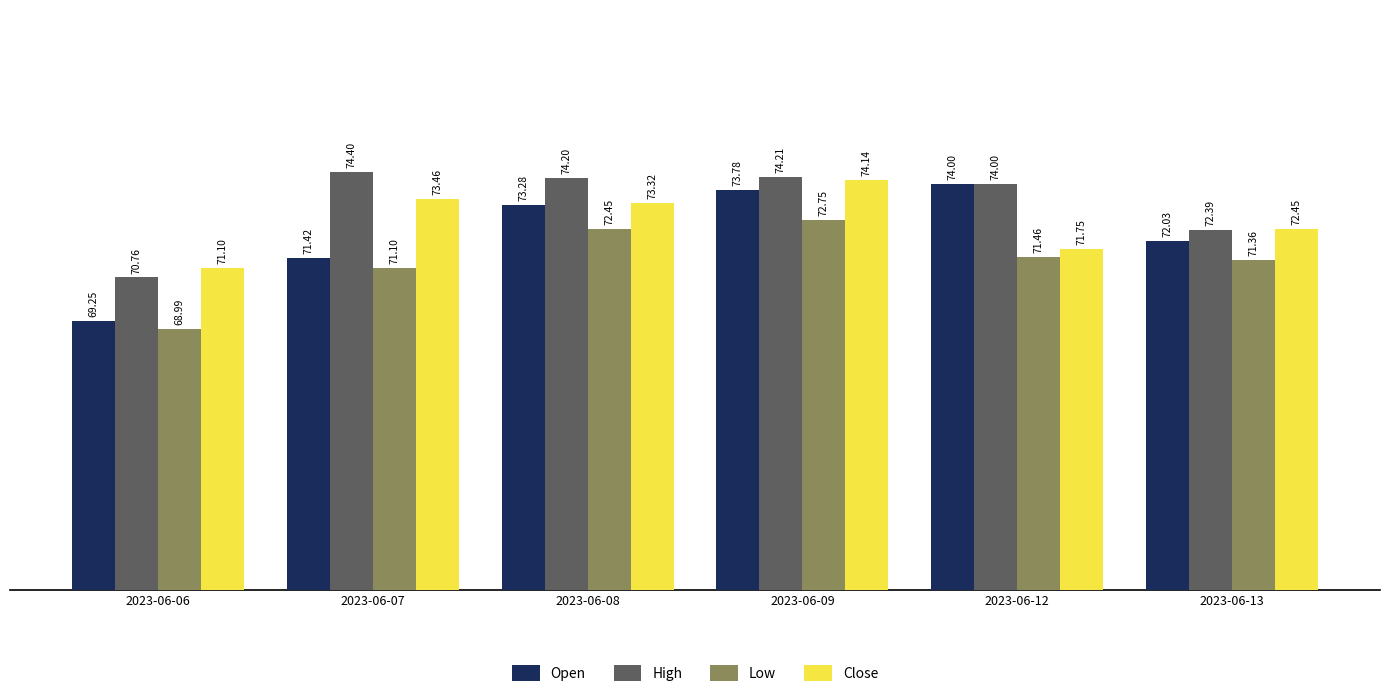

True or false: High has a value of 109.0 at 2023-06-07.

False